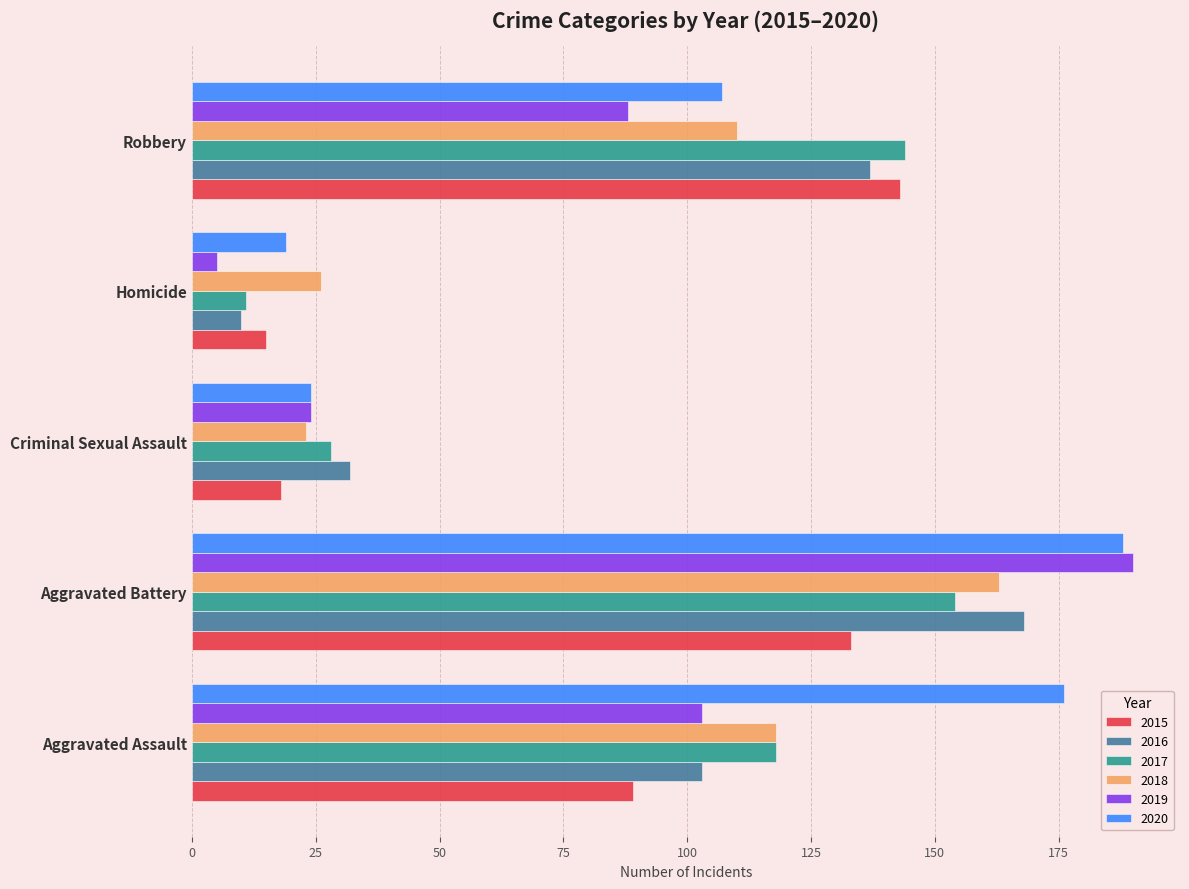

What is the minimum value shown in the chart?

5